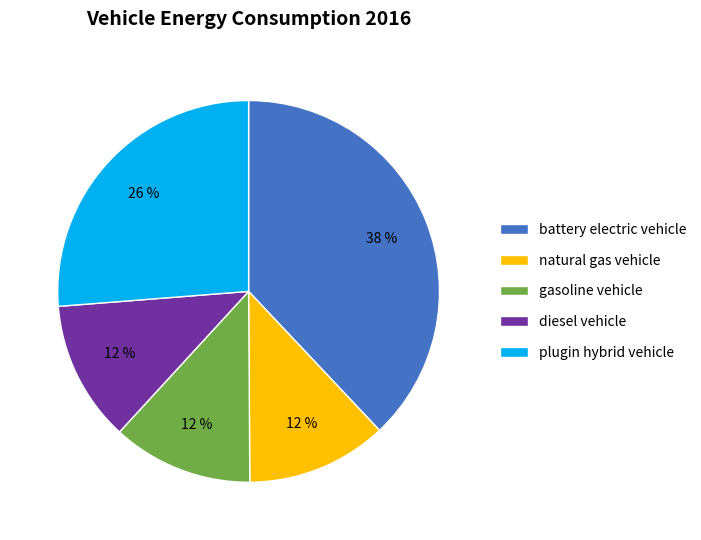

Count the number of slices in the pie.

5